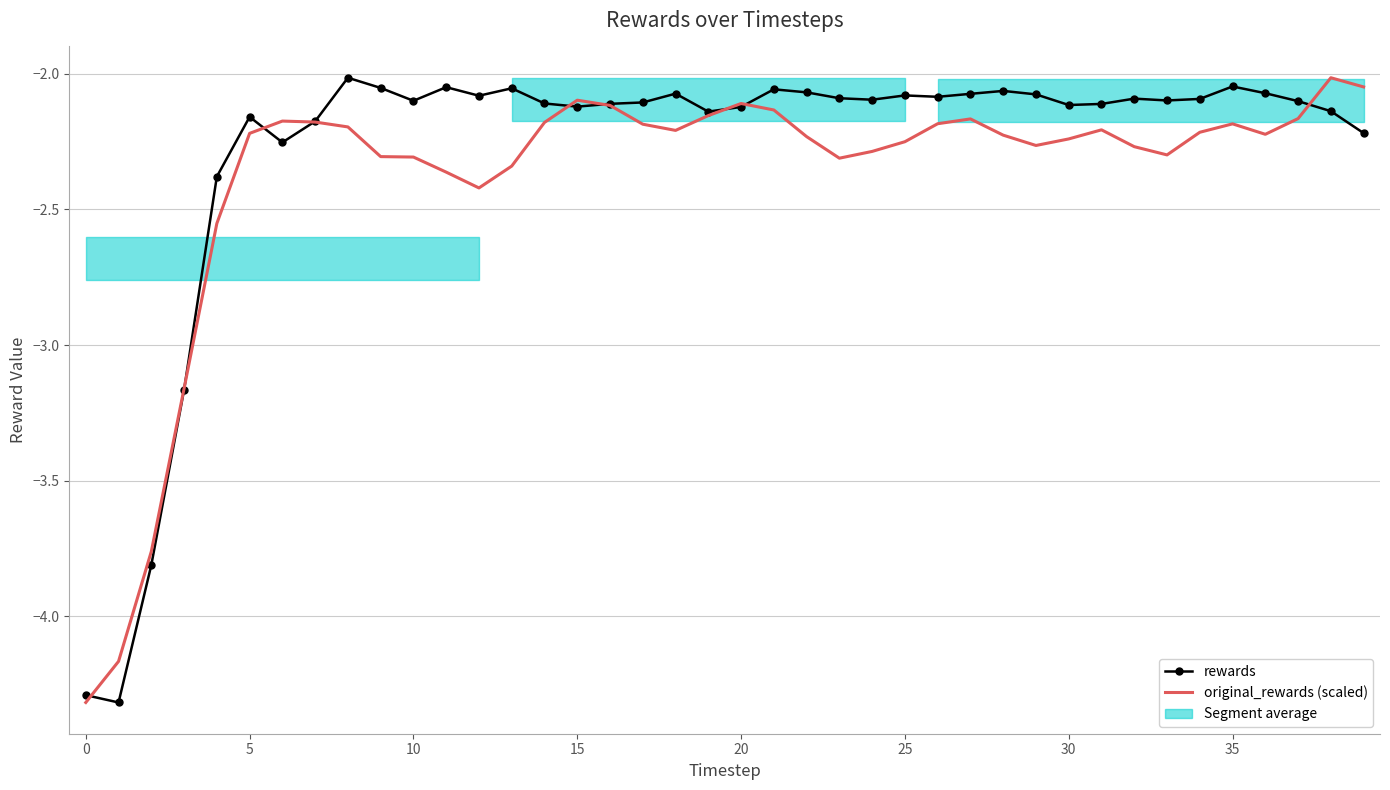

True or false: original_rewards (scaled) has a value of -3.8 at 22.

False